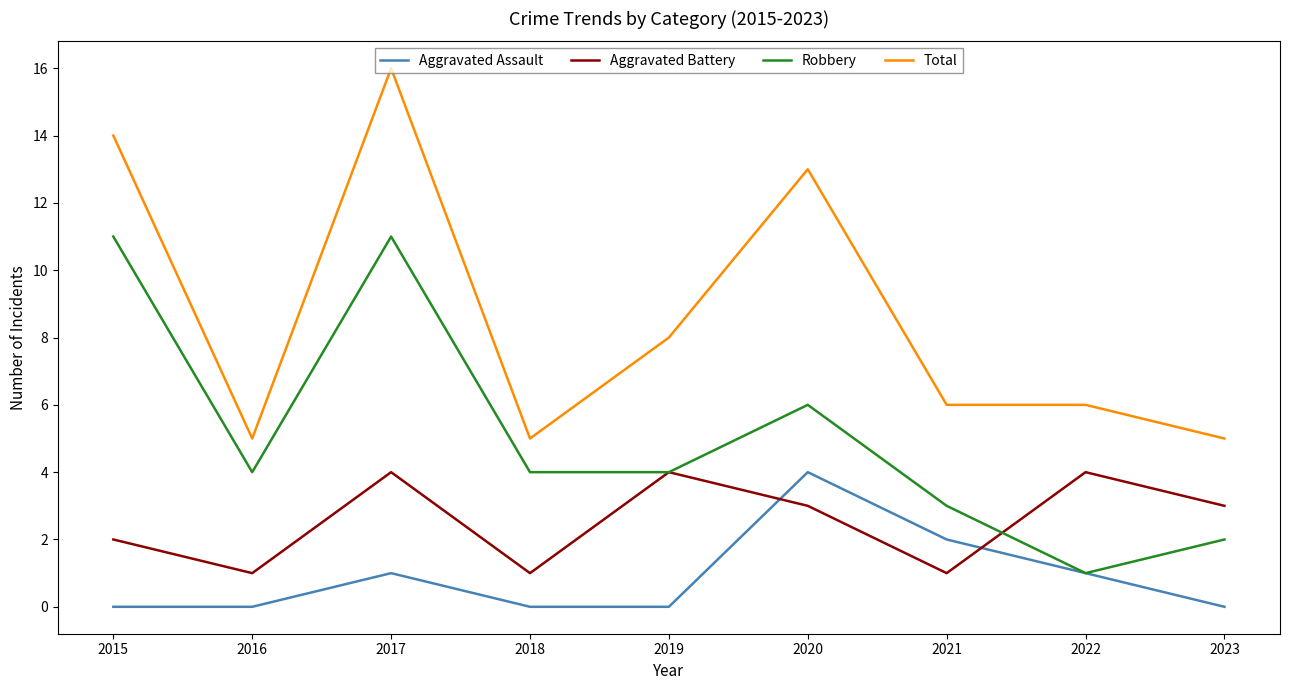

Is the value of Aggravated Assault at 2020 greater than the value of Robbery at 2022?

Yes